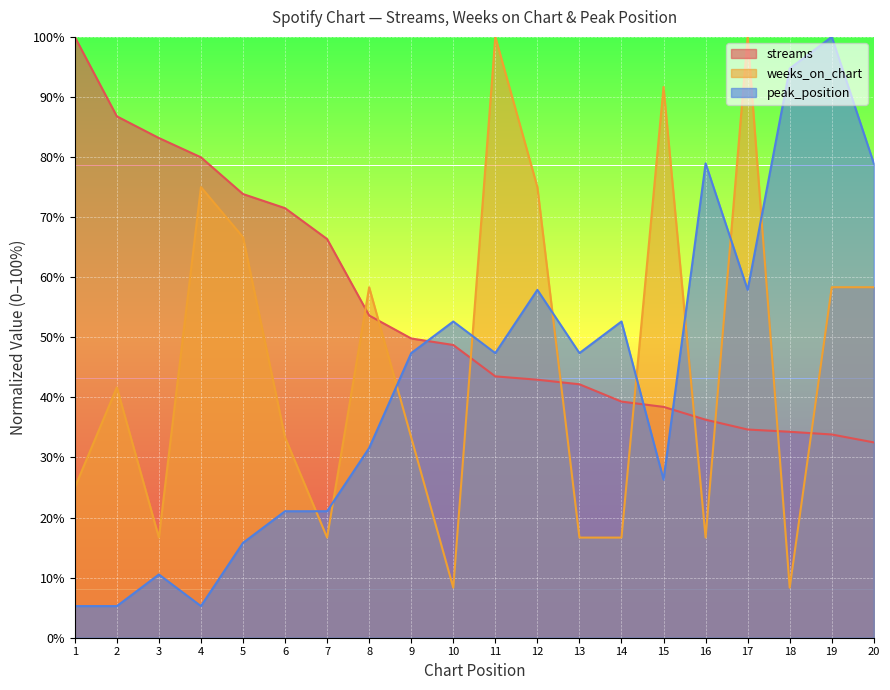

How many intersections are there between weeks_on_chart and peak_position?

9